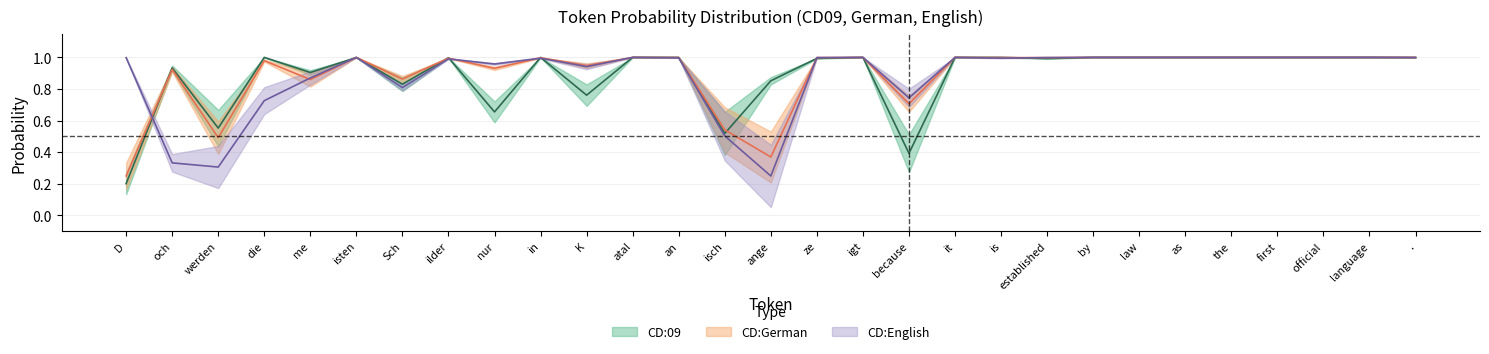

Between which two adjacent categories do tok1_en% and tok1_cd9% first intersect?

D and och